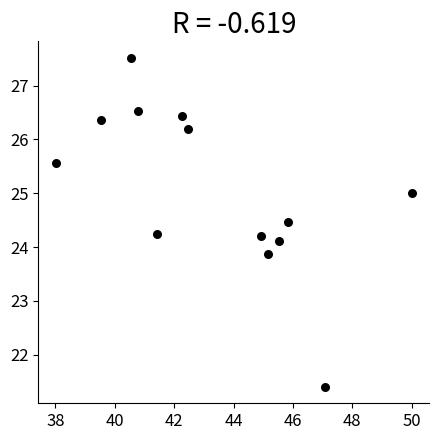

What is the range of X values (max minus min)?

12.0